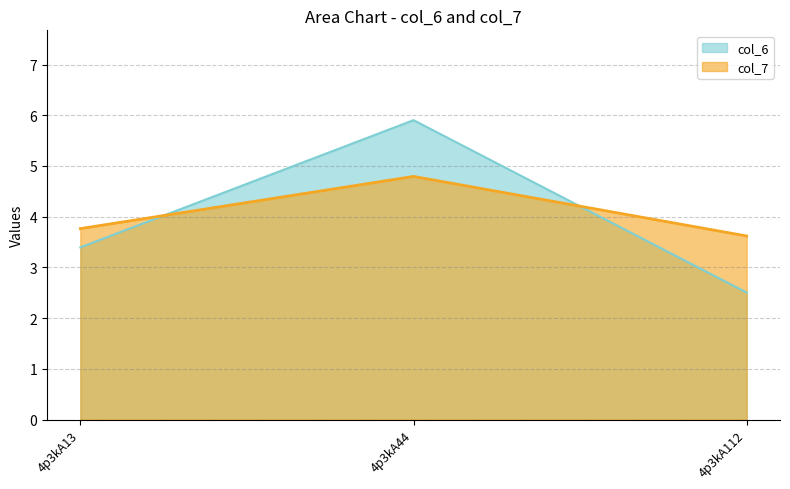

Count the col_6 line values in the range 2 to 5.

2